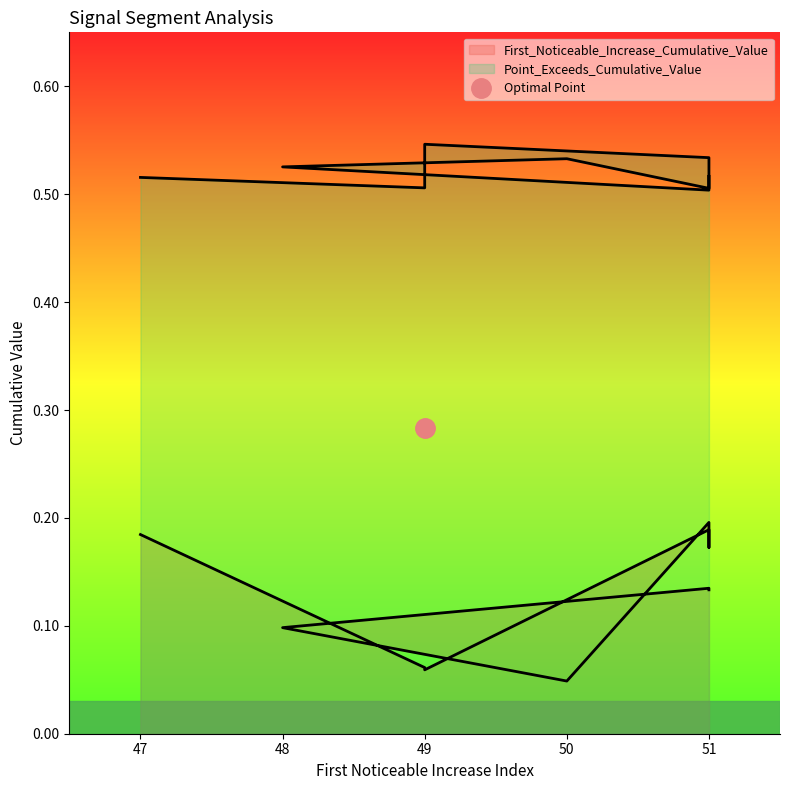

What is the value of the Point_Exceeds_Cumulative_Value point at the 5th from the left?

0.5